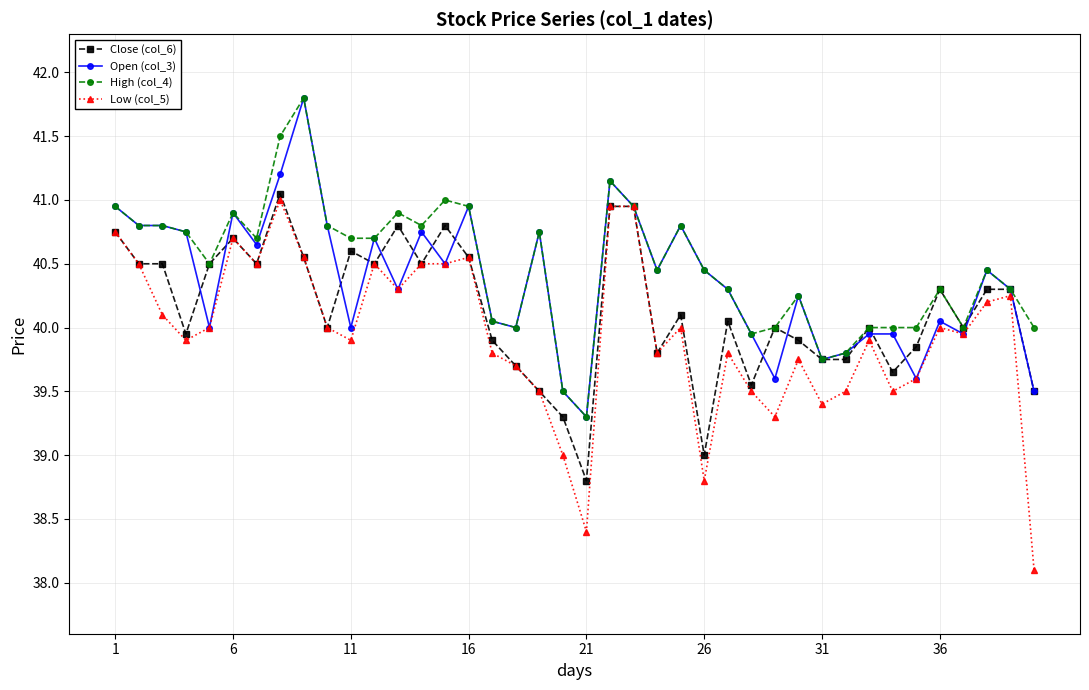

What is the highest value of the High (col_4) series?

41.8